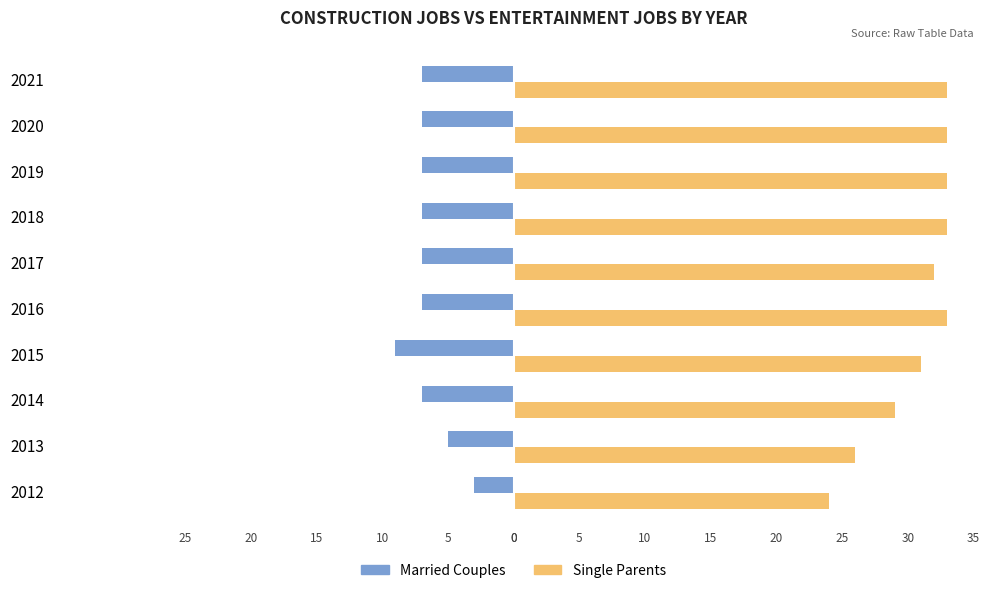

What are all the series names shown in the legend?

Married Couples, Single Parents